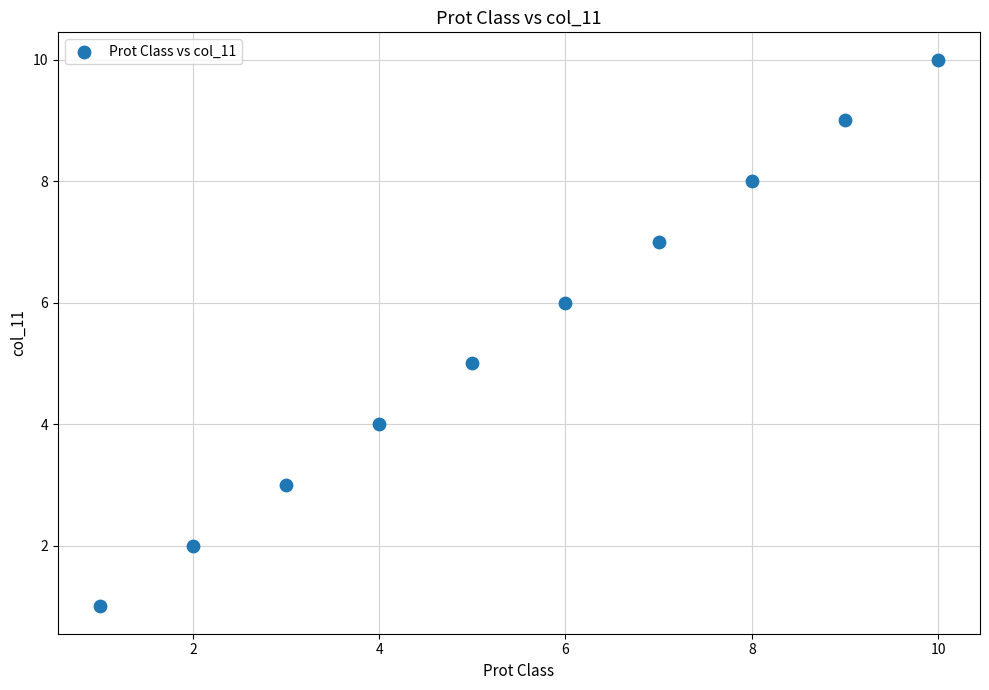

What is the range of Y values (max minus min)?

9